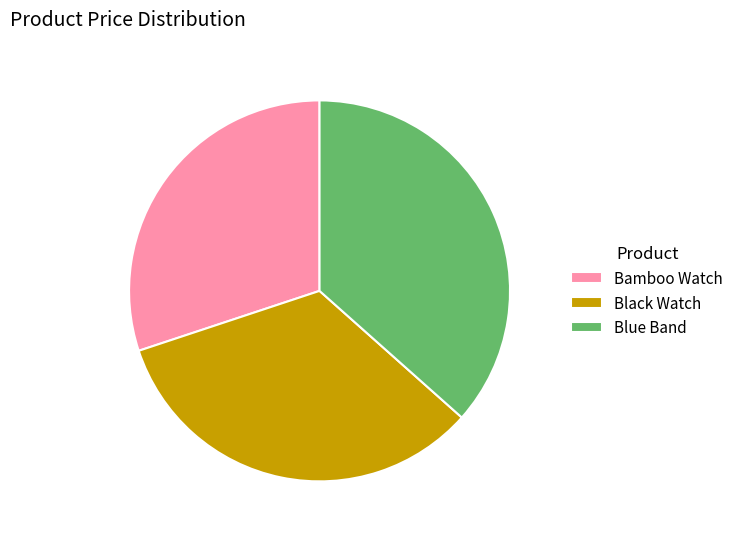

Is it true that Bamboo Watch is 23% of the pie?

False